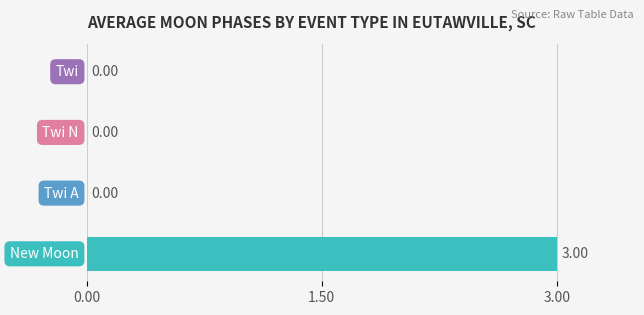

How many values are between 0 and 3?

4